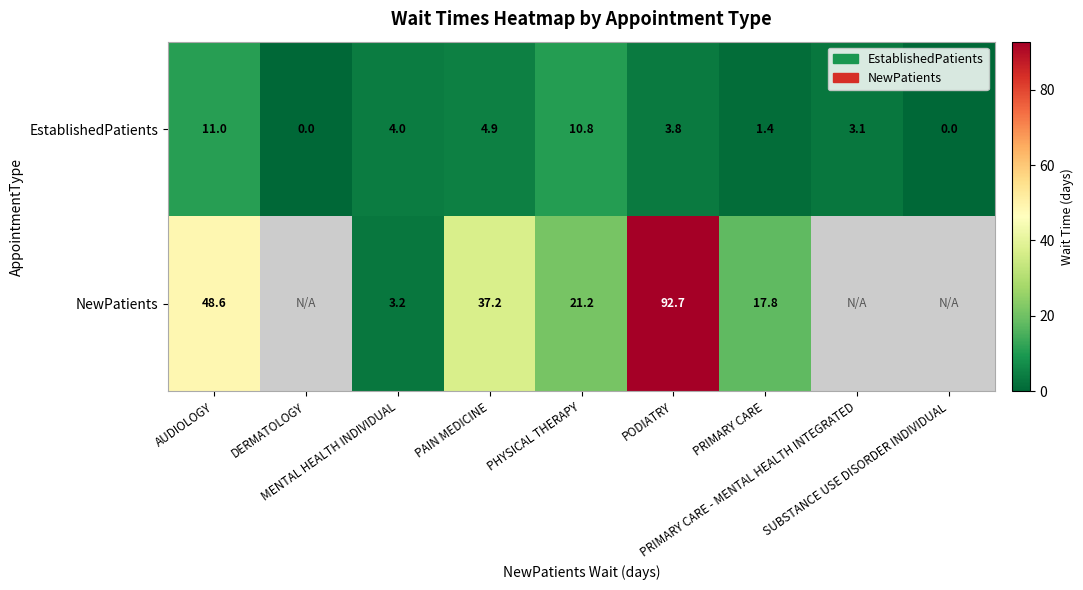

How many values in EstablishedPatients are above zero?

7